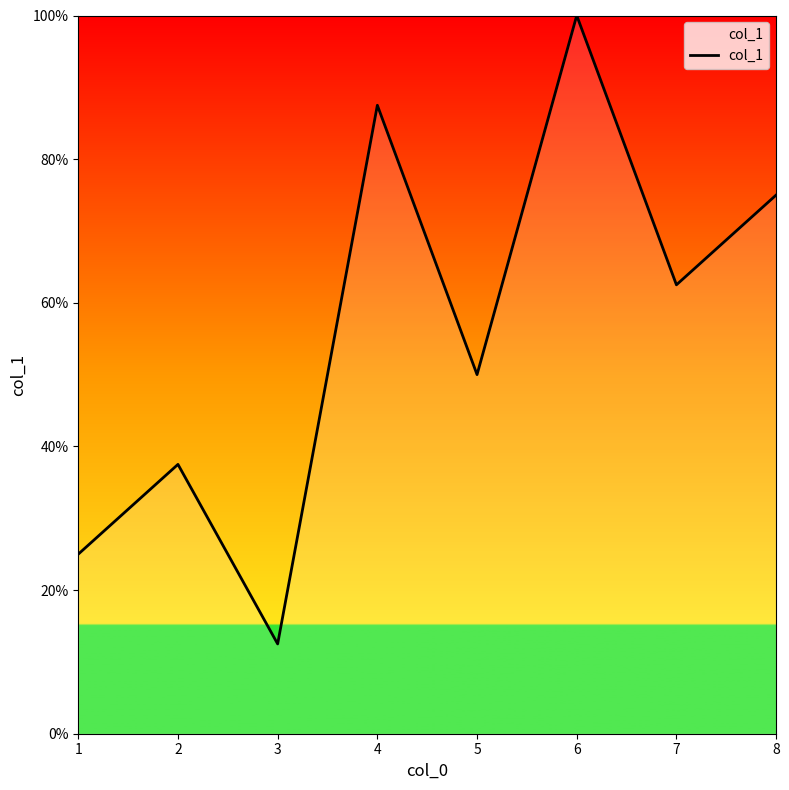

How many lines are shown in the chart?

1